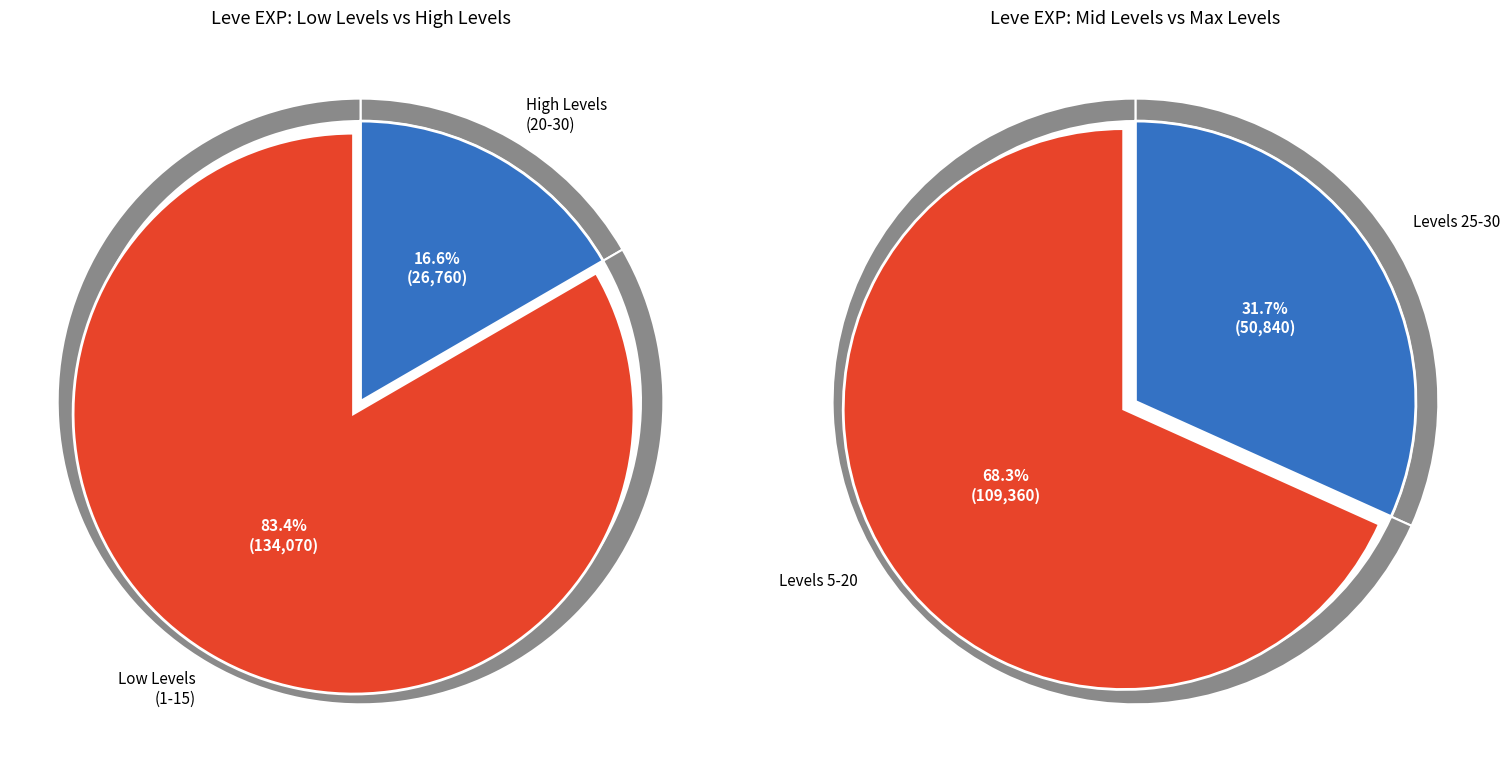

Is Level 20 the majority of the pie?

No